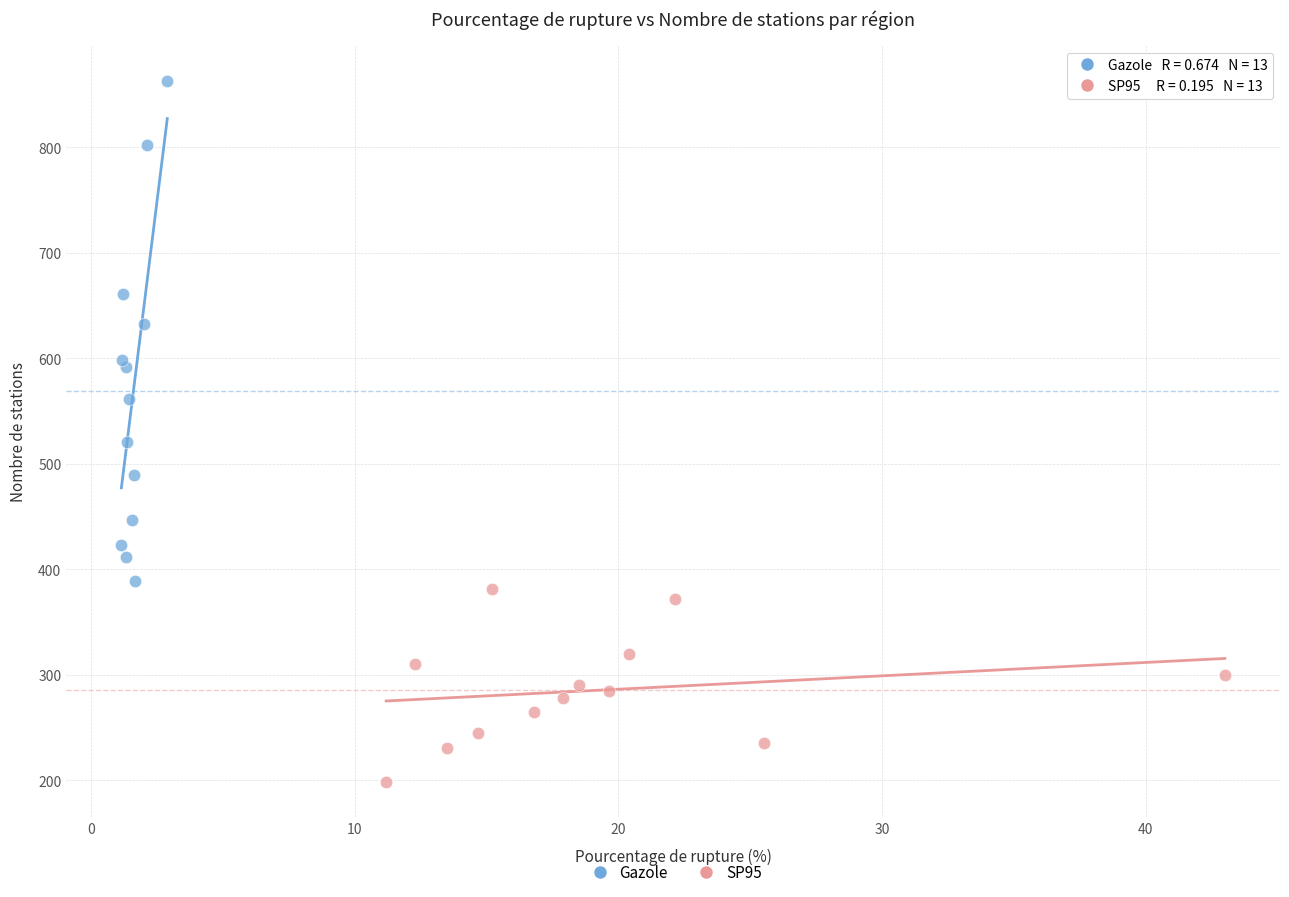

What are all the series names shown in the legend?

Gazole, SP95